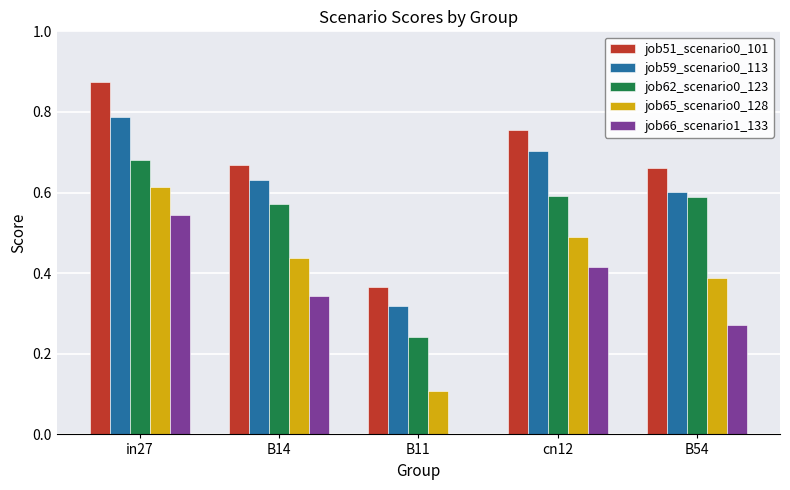

The job51_scenario0_101 series shows 1.1 at B14. True or false?

False